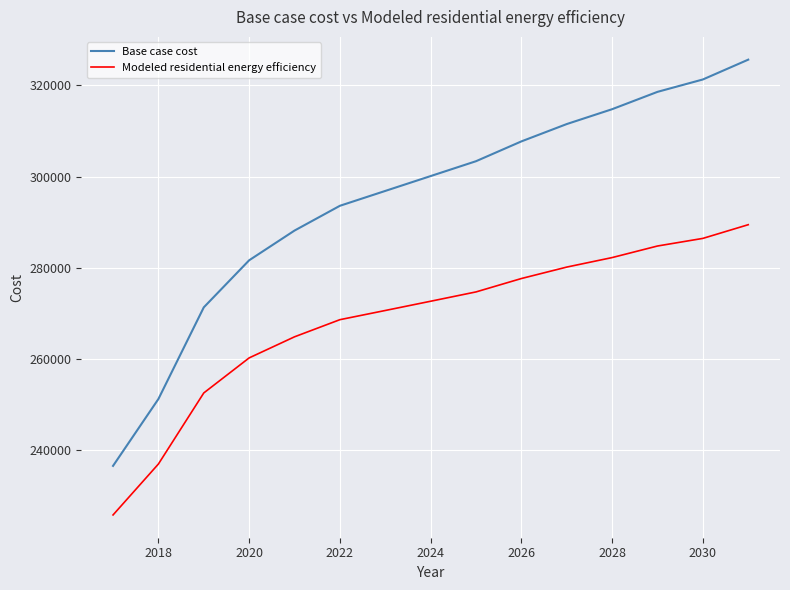

Which series has the widest spread of values?

Base case cost